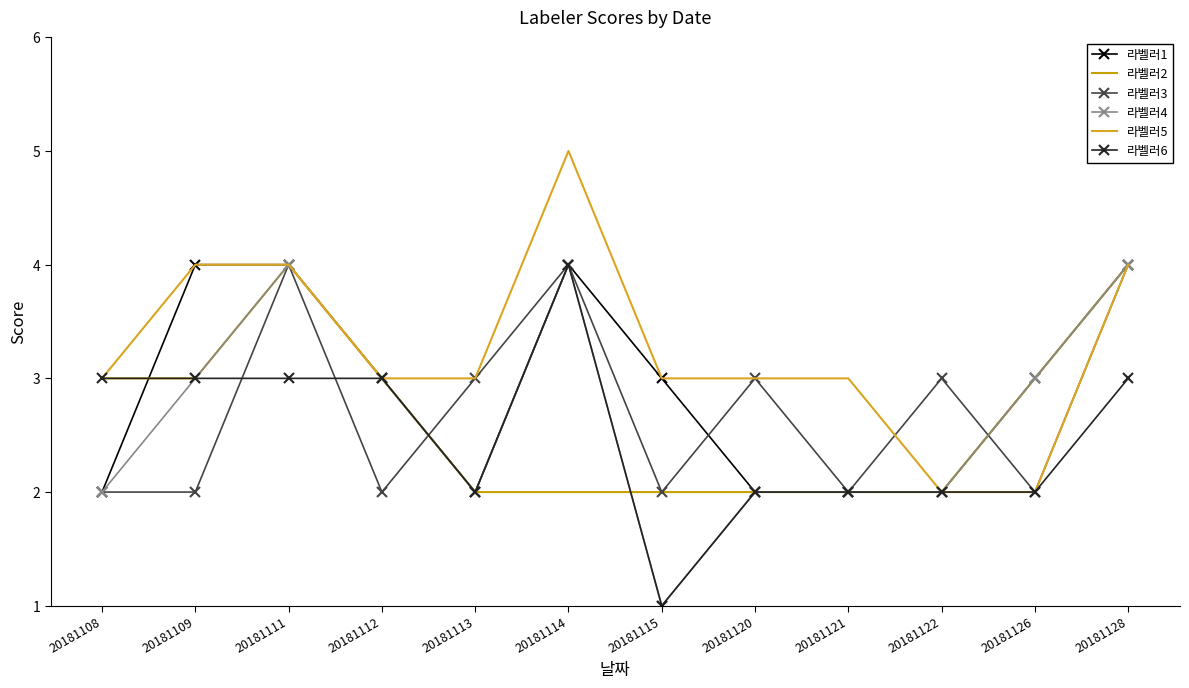

How many lines are shown in the chart?

6